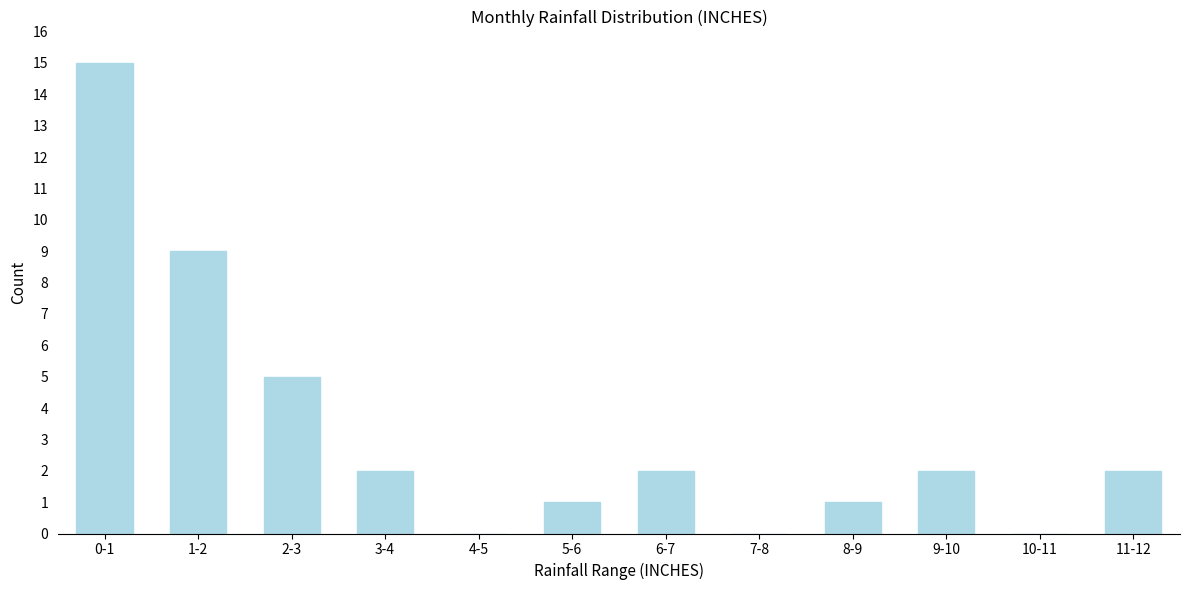

Reading left to right, what are all the values shown in this chart?

0-1=15	1-2=9	2-3=5	3-4=2	4-5=0	5-6=1	6-7=2	7-8=0	8-9=1	9-10=2	10-11=0	11-12=2